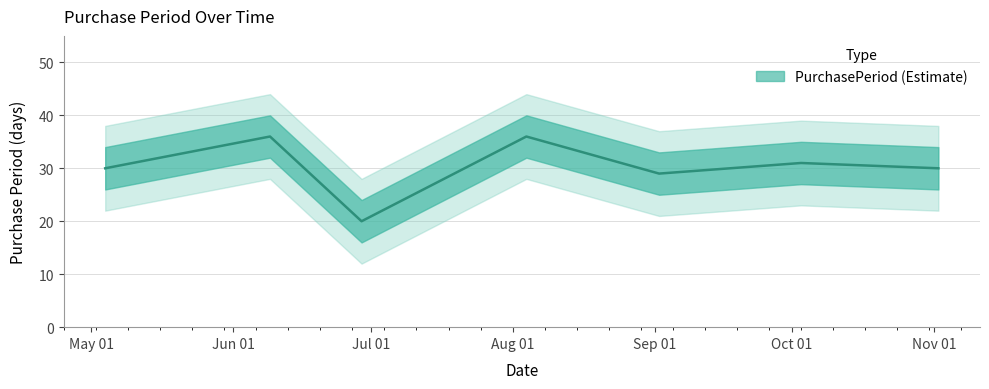

At which label does the data first exceed 30?

2016-06-09